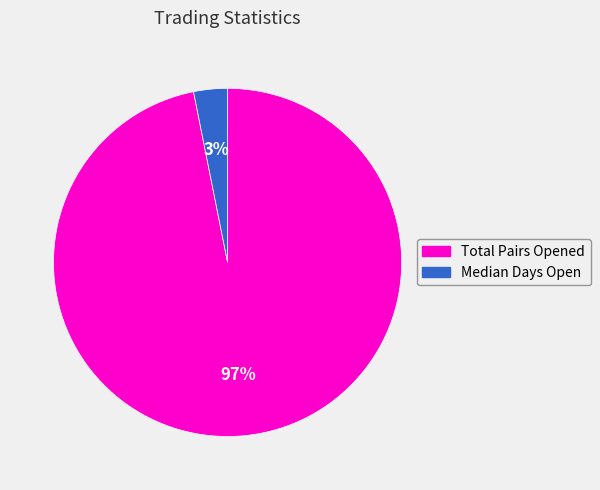

To the nearest percent, what is the difference between the largest and smallest slice percentages?

94%